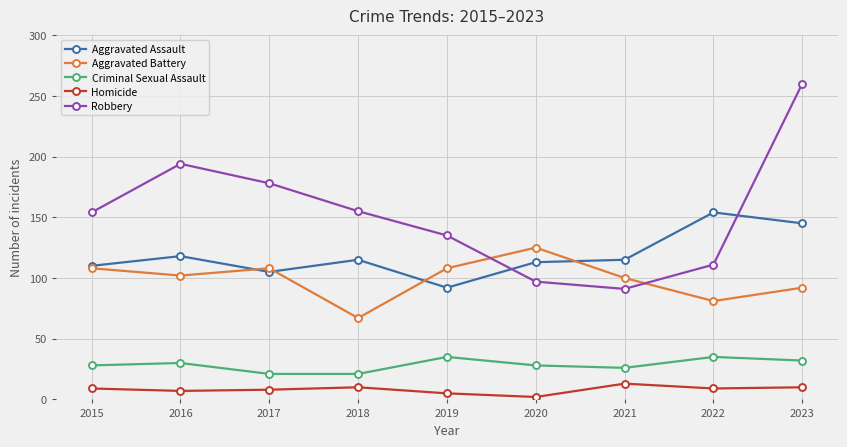

Is the value of Robbery at 2019 greater than the value of Aggravated Battery at 2020?

Yes